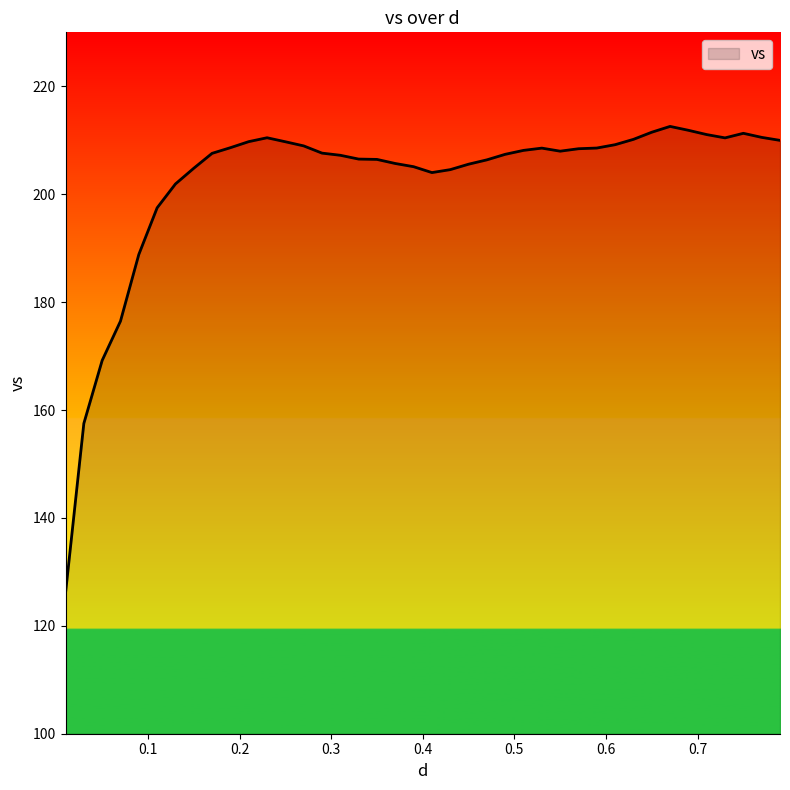

What is the greatest value displayed?

212.6